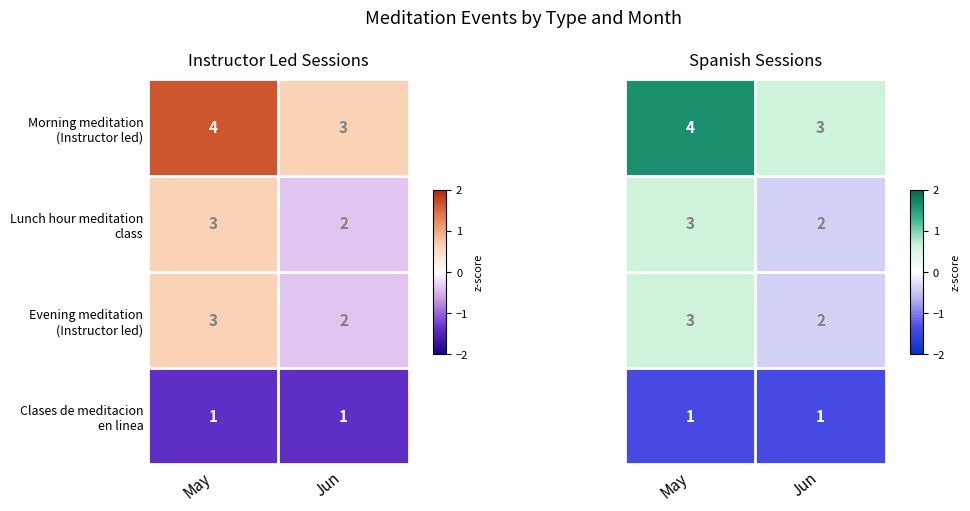

How many values in the row_2 series are below 0?

1